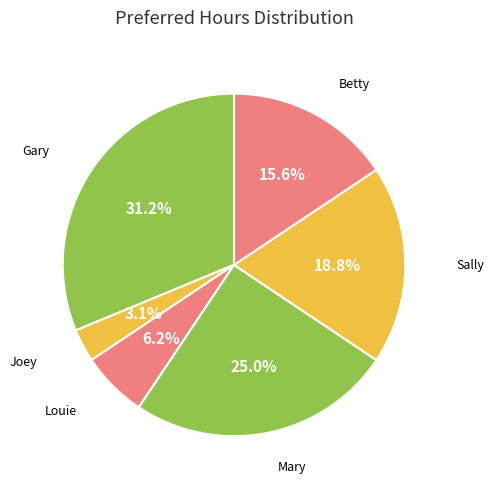

How many slices are in this pie chart?

6